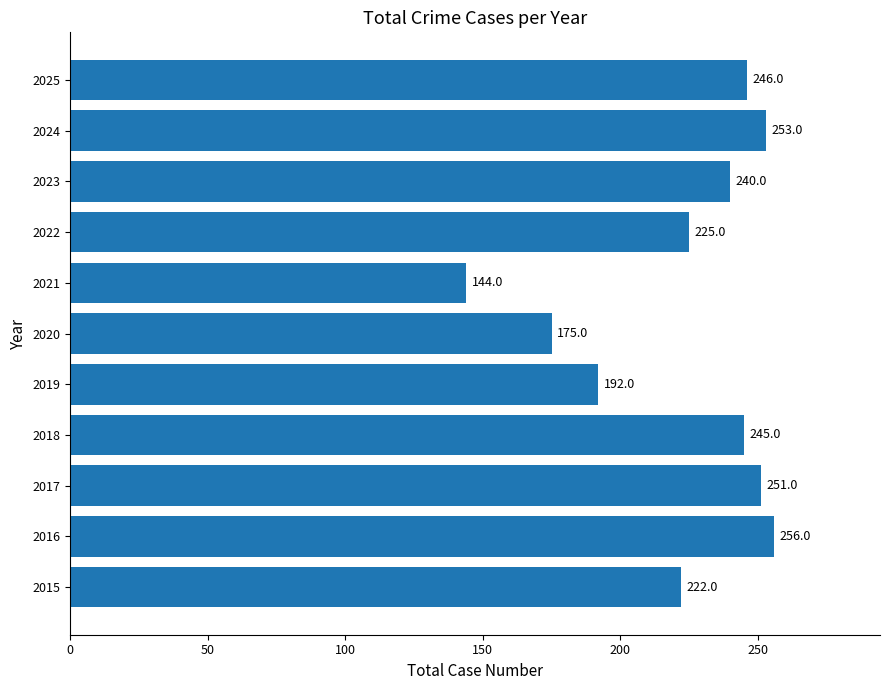

What is the change in value from 2022 to 2023?

+15